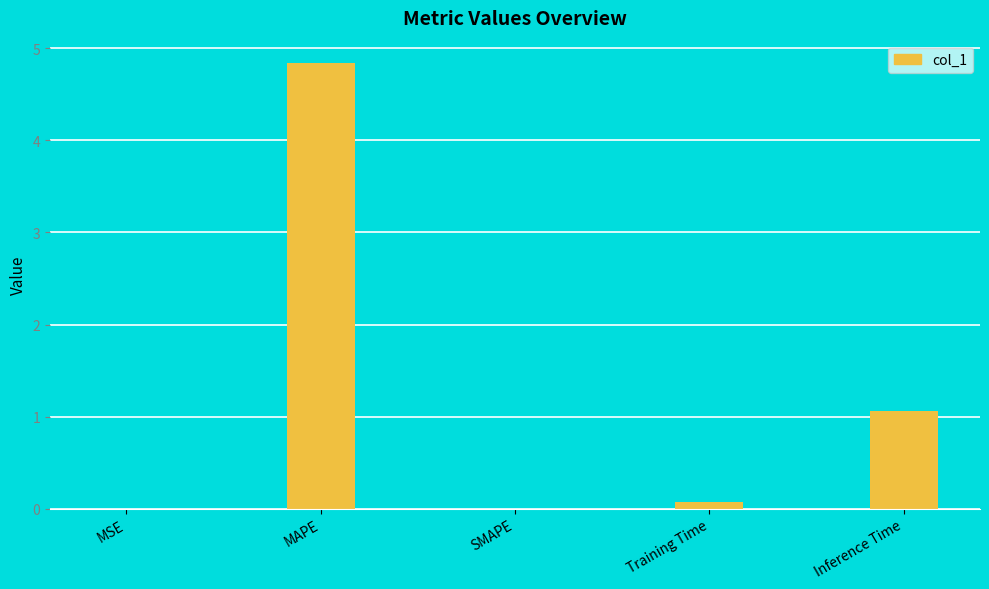

At which label is the value closest to 2?

Inference Time